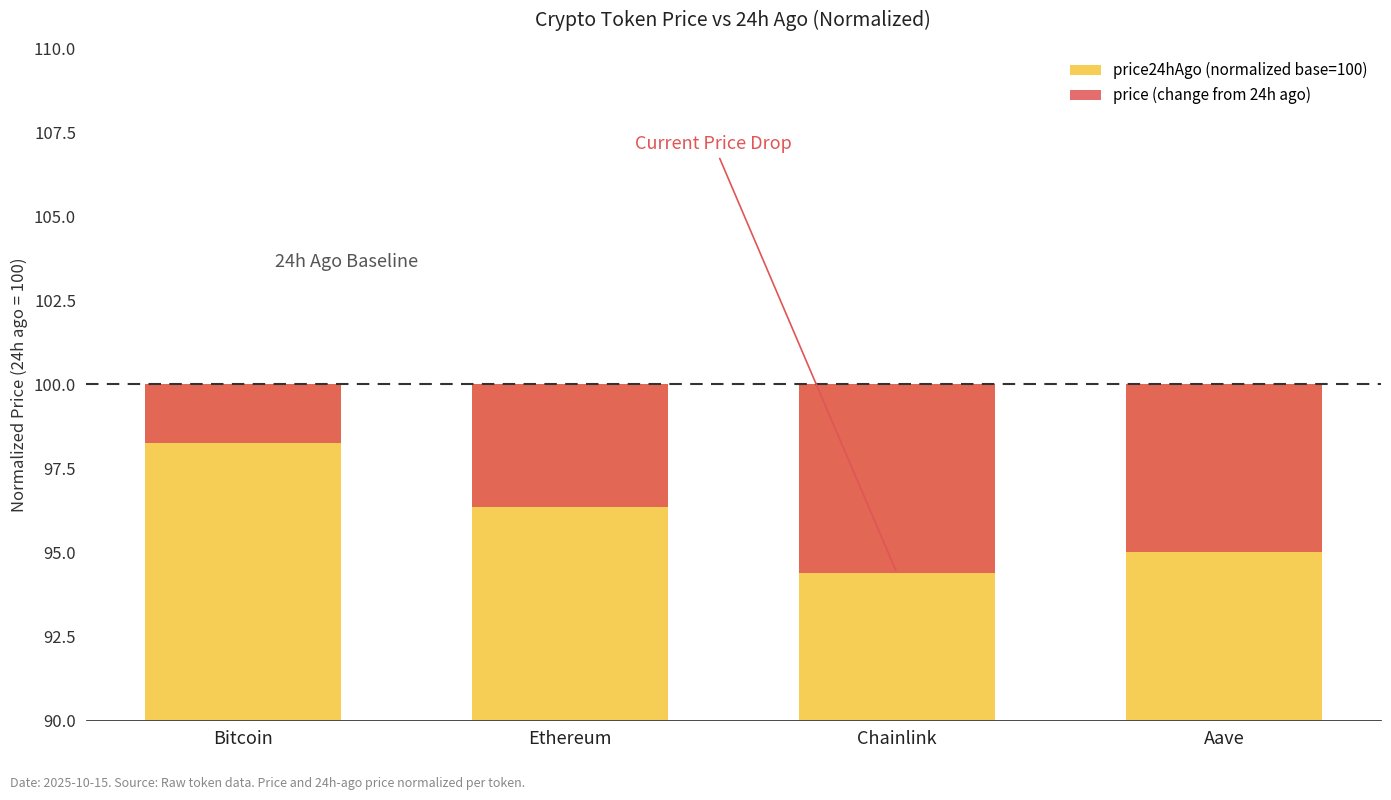

At how many categories does at least one series exceed 63?

4